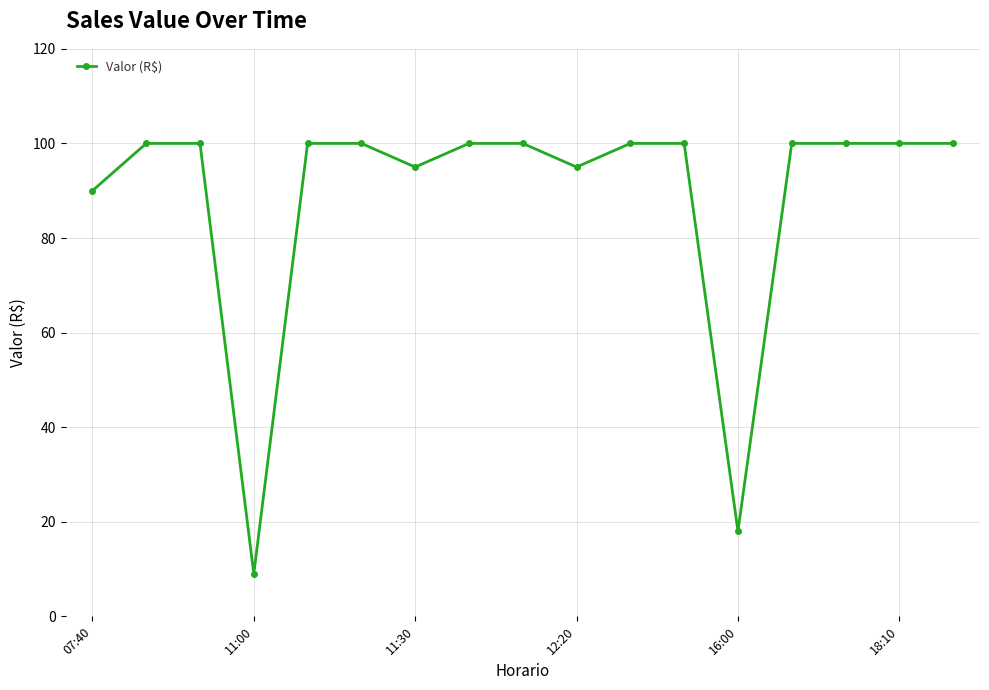

What is the minimum value shown in the chart?

9